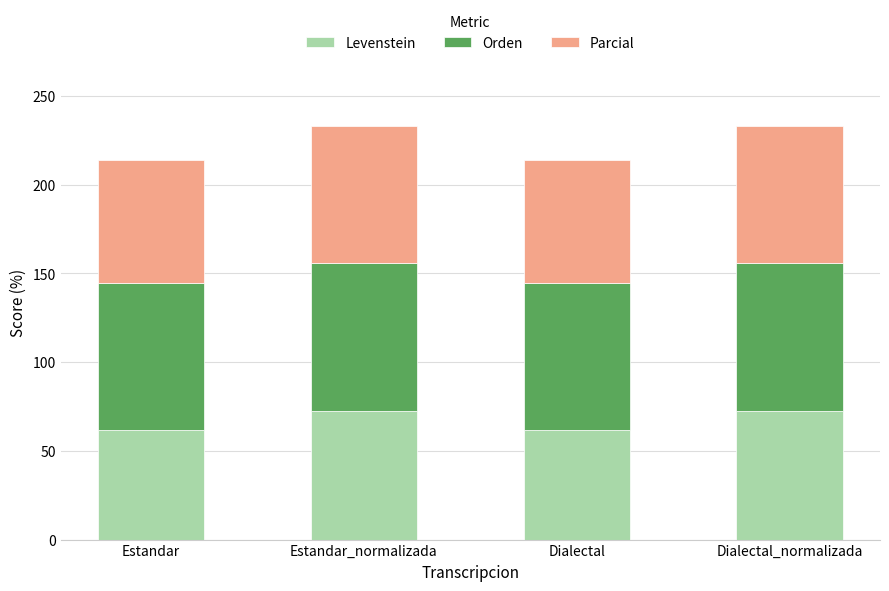

What is the sum of the Levenstein values at Dialectal_normalizada and Dialectal?

134.2